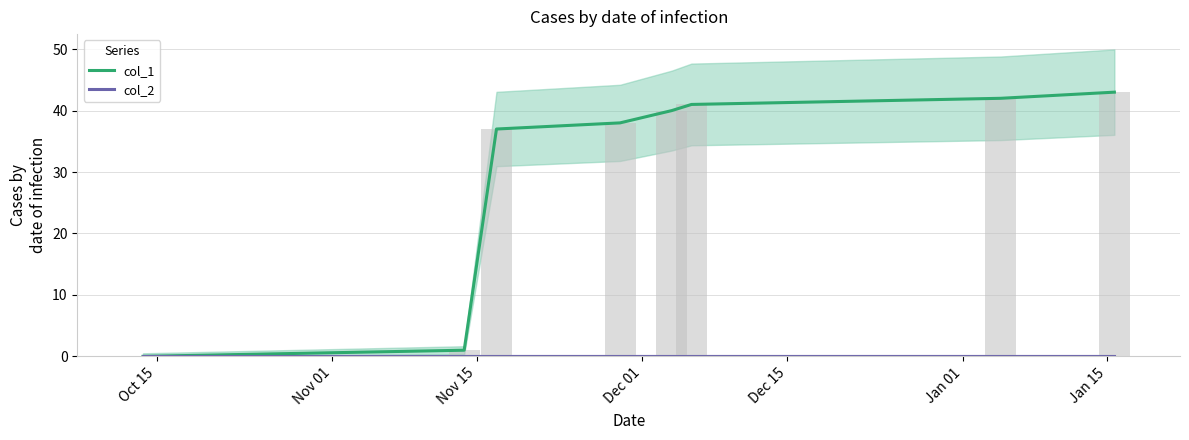

Which category has the highest value in the col_2 series?

Oct 15